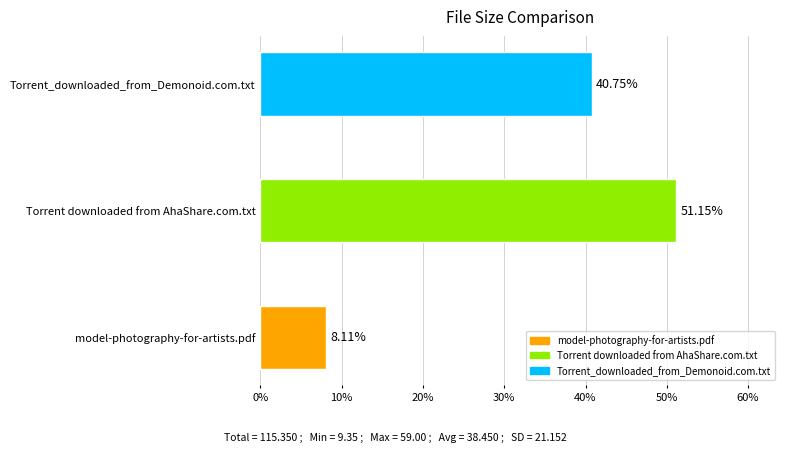

List the labels in order of value, largest first.

Torrent downloaded from AhaShare.com.txt, Torrent_downloaded_from_Demonoid.com.txt, model-photography-for-artists.pdf